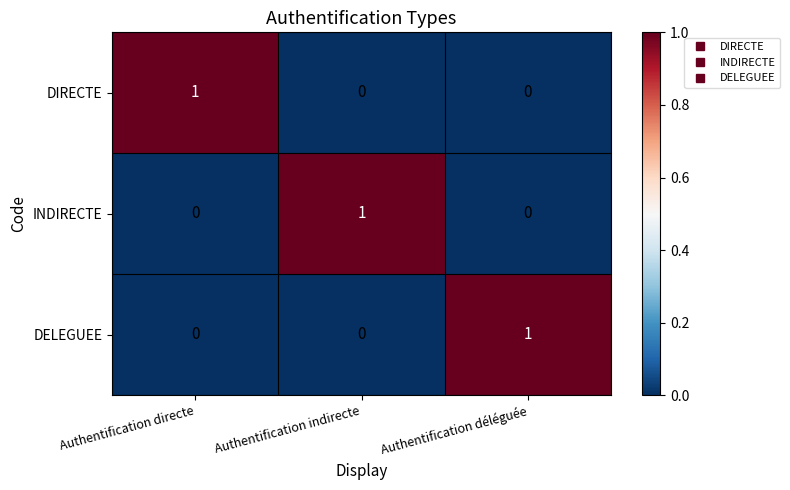

How many INDIRECTE values are between 0 and 1?

3